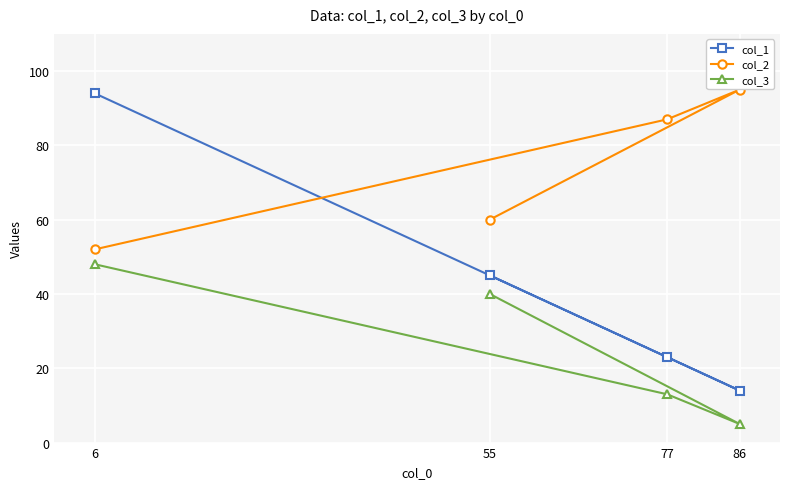

Which has a higher value, 77 or 6?

6